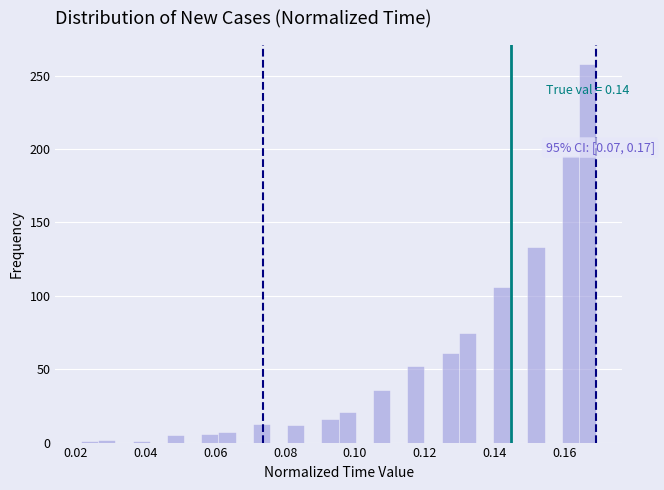

Around what value on the x-axis is the tallest bar? Give the approximate position of its centre, as read against the axis.

0.166